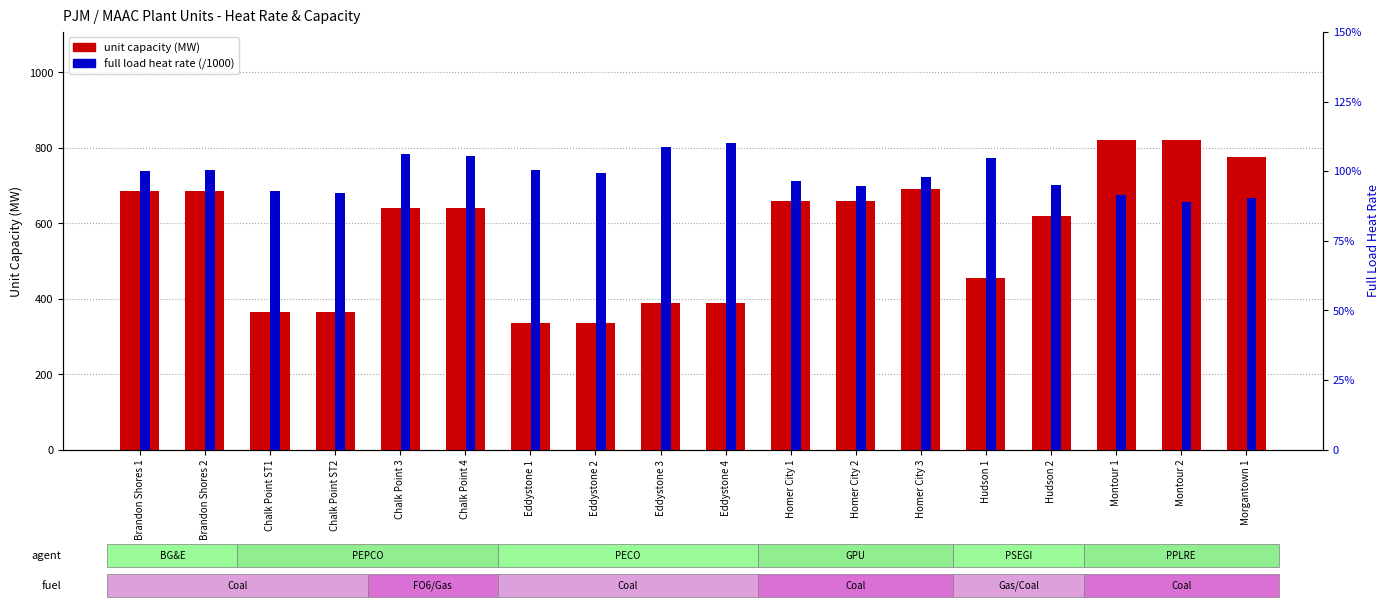

What is the sum of the full load heat rate values at Homer City 2 and Eddystone 4?

20.5